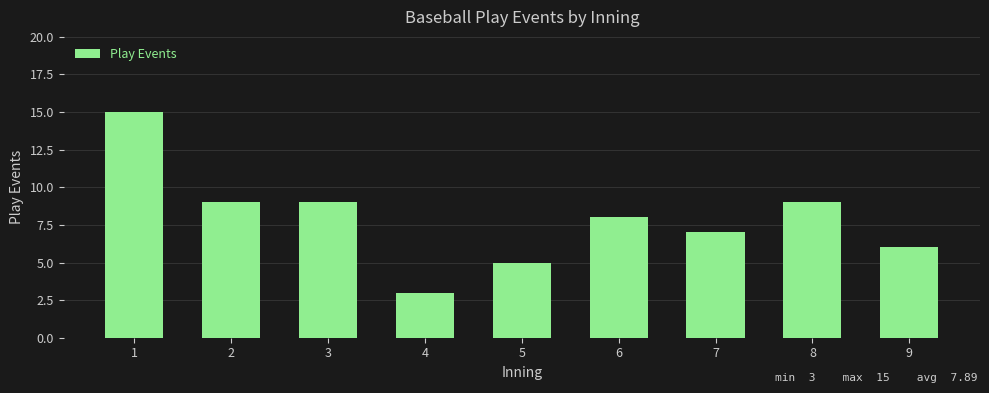

Reading left to right, extract all data points from this chart.

15	9	9	3	5	8	7	9	6